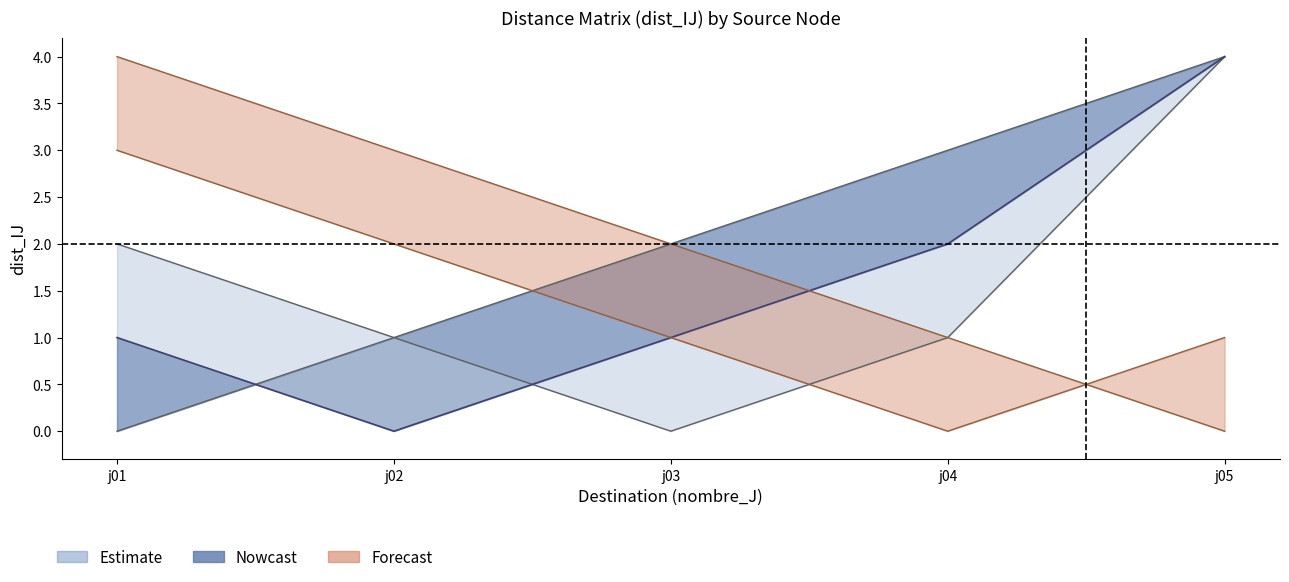

True or false: i03 has more than 1 interior local peaks.

False